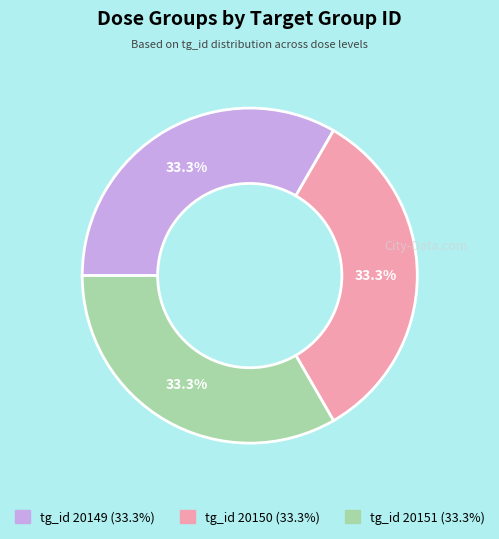

Does any single category account for the majority?

No